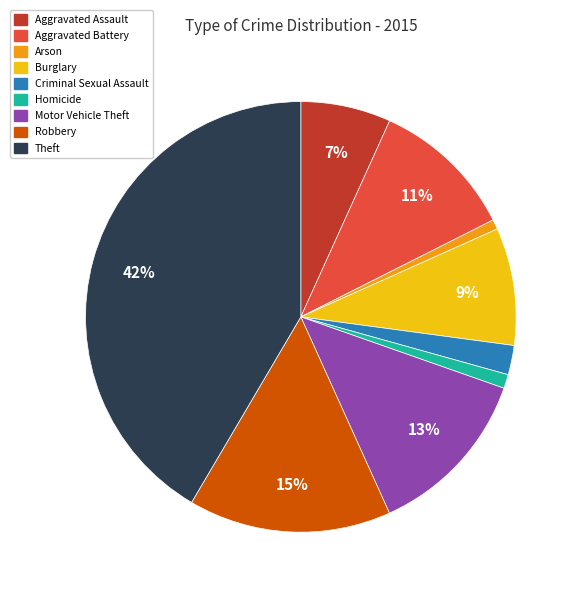

The Burglary slice represents 9% of the pie. True or false?

True